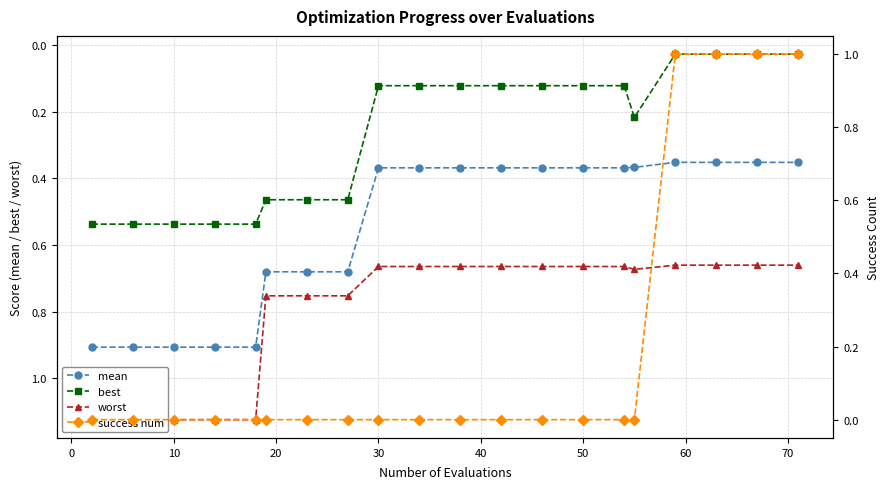

True or false: mean and best intersect in this chart.

False